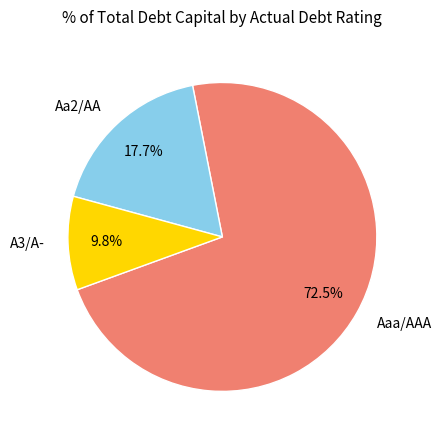

Rank the categories by value from lowest to highest.

A3/A-, Aa2/AA, Aaa/AAA